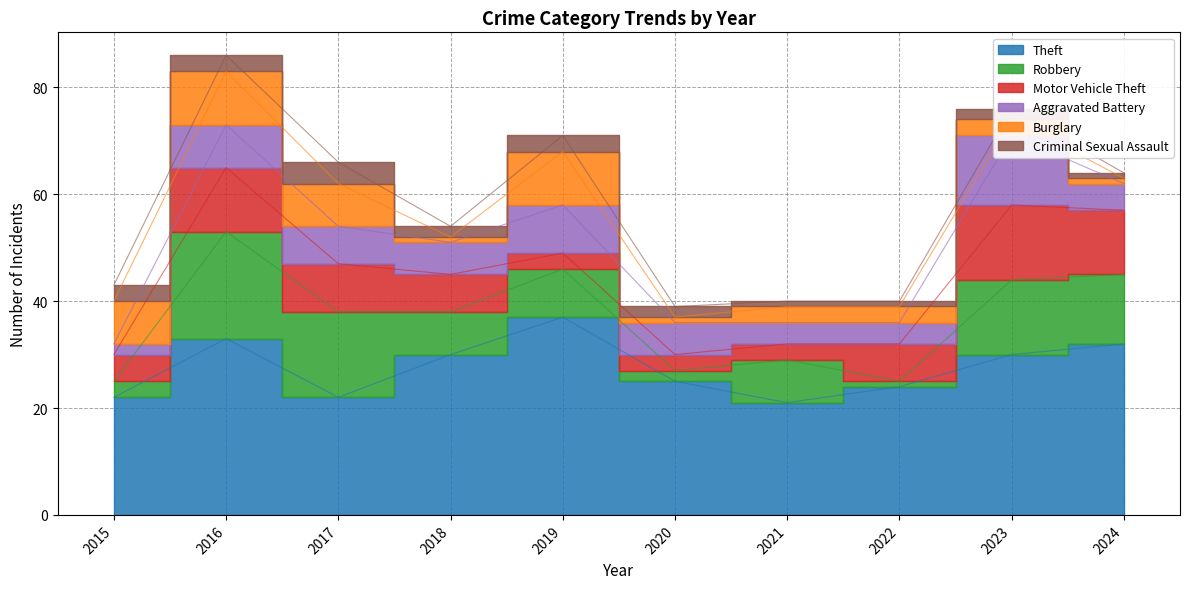

At which category does Theft reach its first local valley?

2017